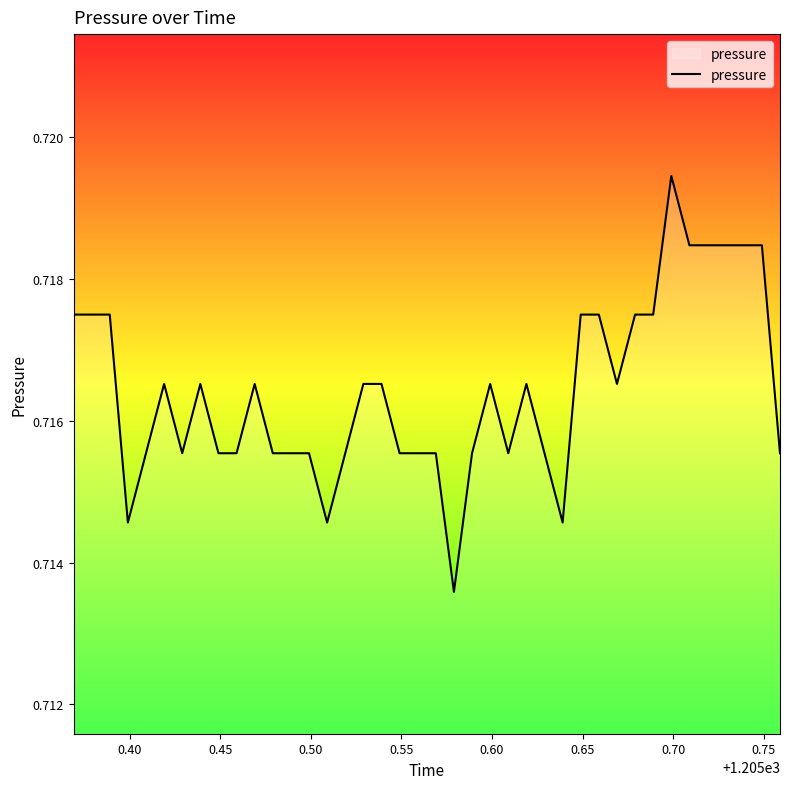

How many points are higher than both their immediate neighbors (excluding endpoints)?

6